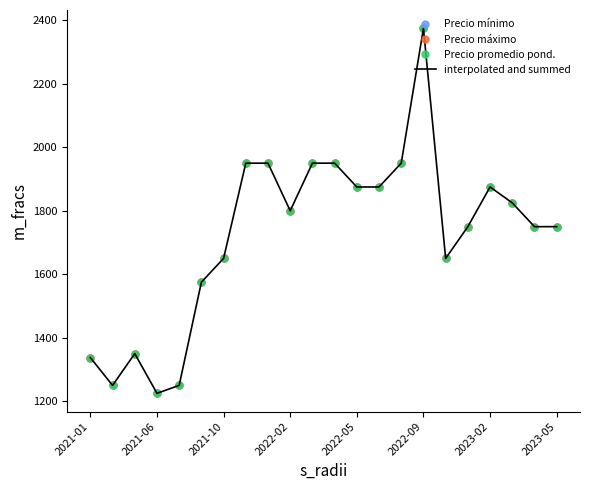

At which label does Precio máximo first exceed 1800?

2023-05